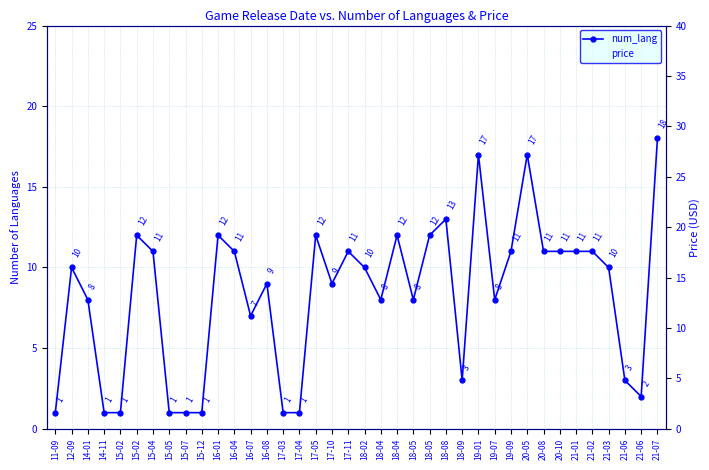

List the series in order of their peak value, lowest first.

num_lang, price